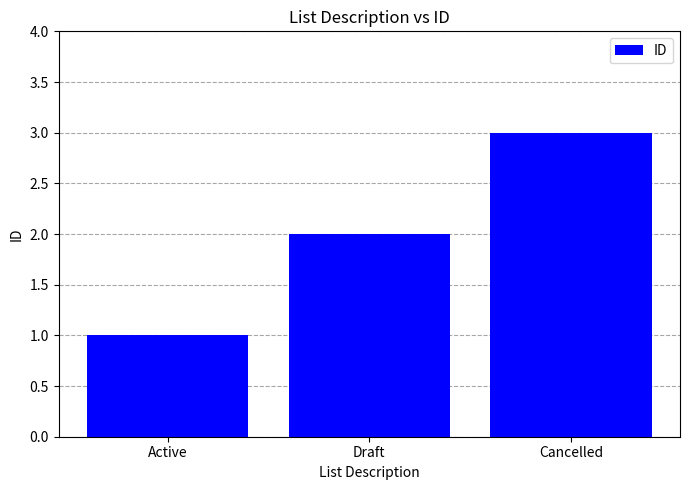

What is the difference between the second highest and minimum values?

1